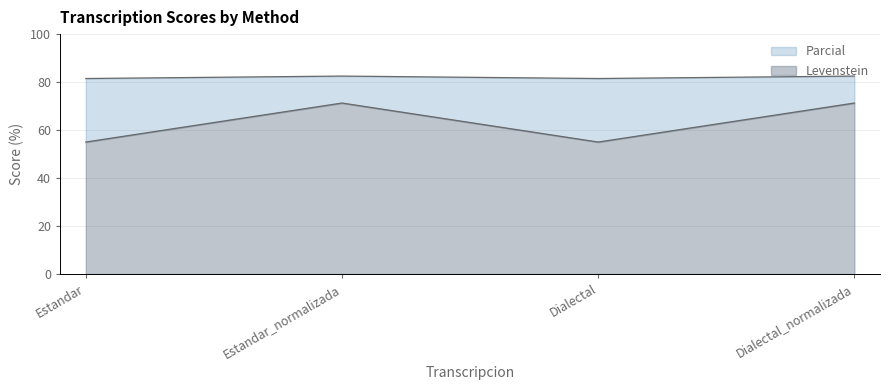

True or false: Levenstein and Parcial intersect in this chart.

False